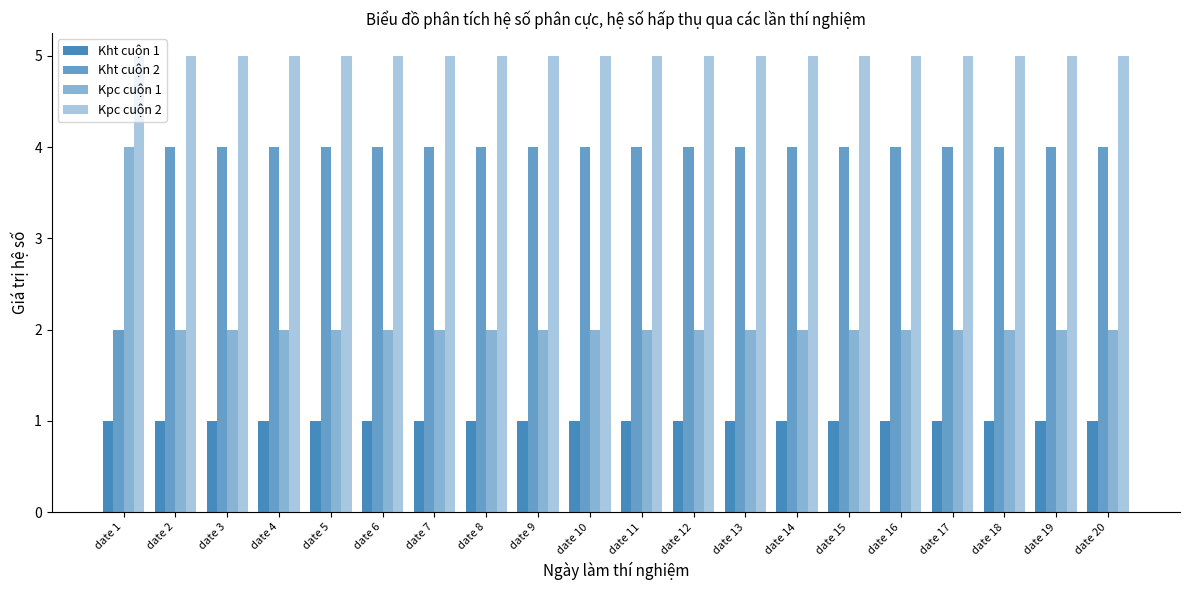

Are the bars grouped side by side (vs. stacked)?

Yes